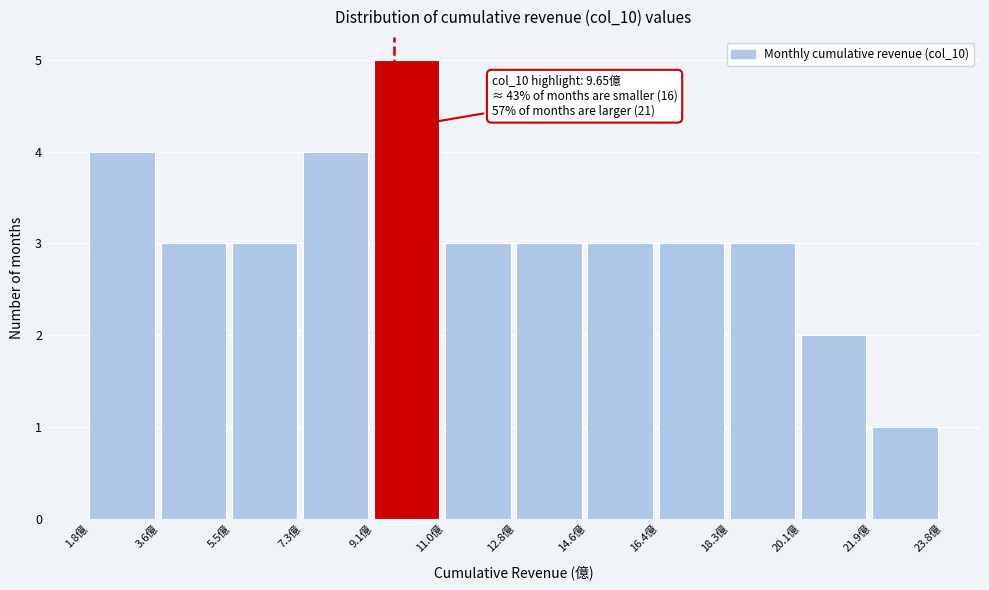

Which range on the x-axis has the tallest bar?

9.2 to 11.0